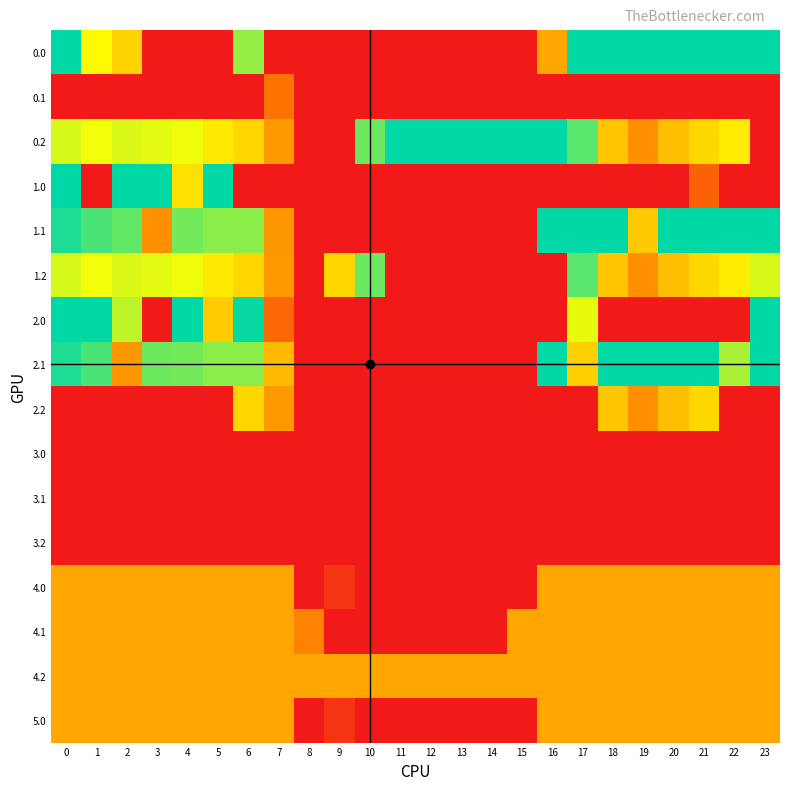

List the series in order of their peak value, highest first.

0.0, 0.2, 1.0, 1.1, 2.0, 2.1, 1.2, 2.2, 4.0, 4.1, 4.2, 5.0, 0.1, 3.0, 3.1, 3.2